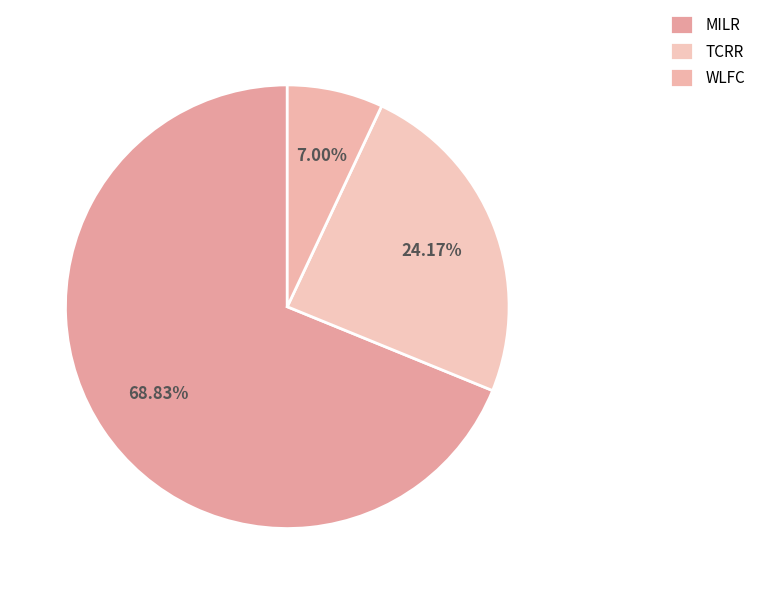

Rank the categories by value from highest to lowest.

MILR, TCRR, WLFC